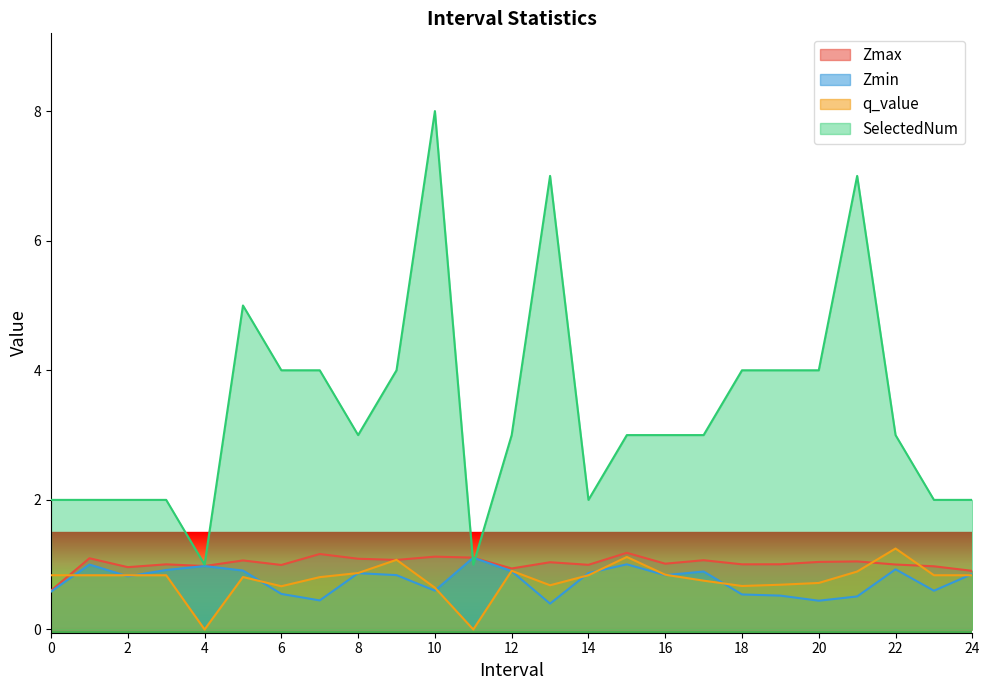

How many lines are shown in the chart?

4